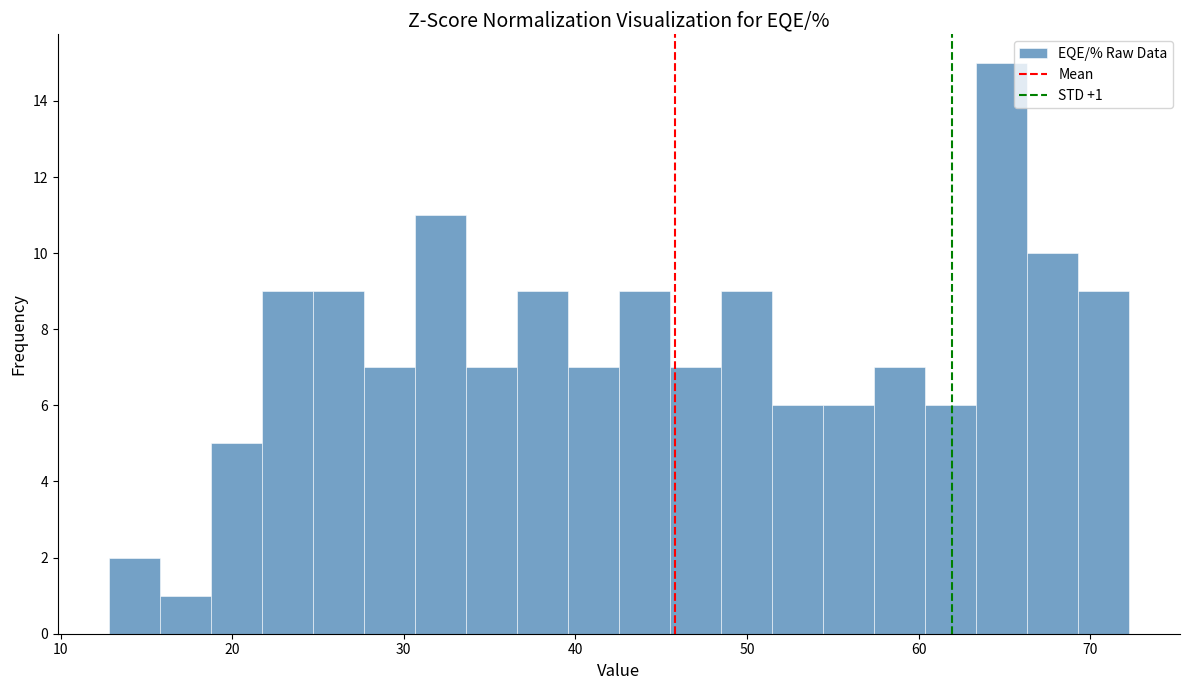

Around what value on the x-axis is the tallest bar? Give the approximate position of its centre, as read against the axis.

65